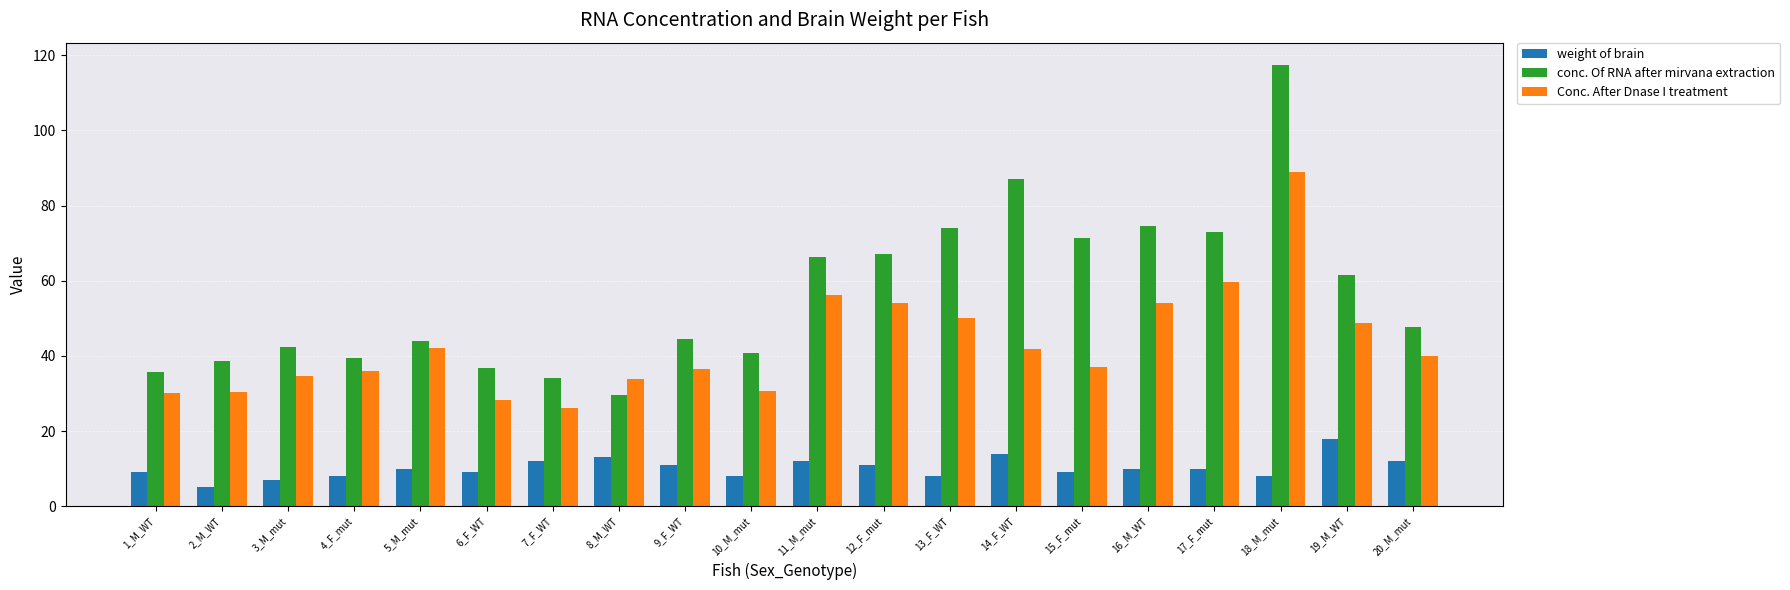

Between 5_M_mut and 10_M_mut, which series saw the biggest shift?

Conc. After Dnase I treatment